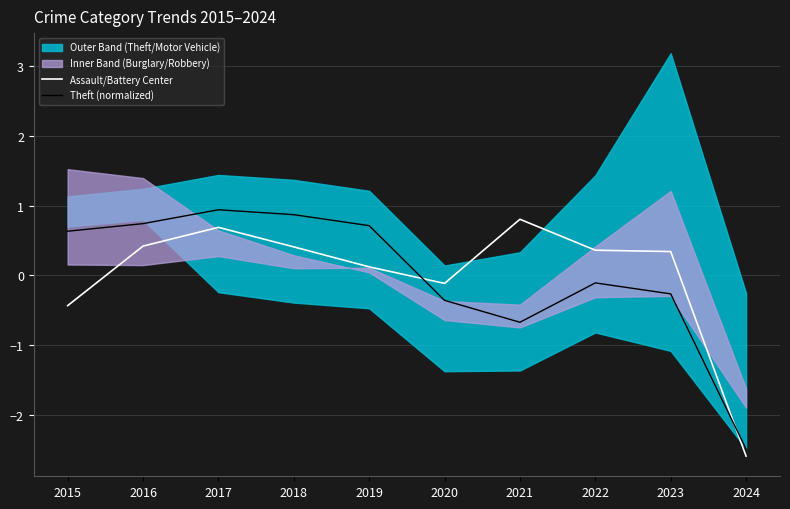

At which label does Theft (normalized) reach its minimum?

2024